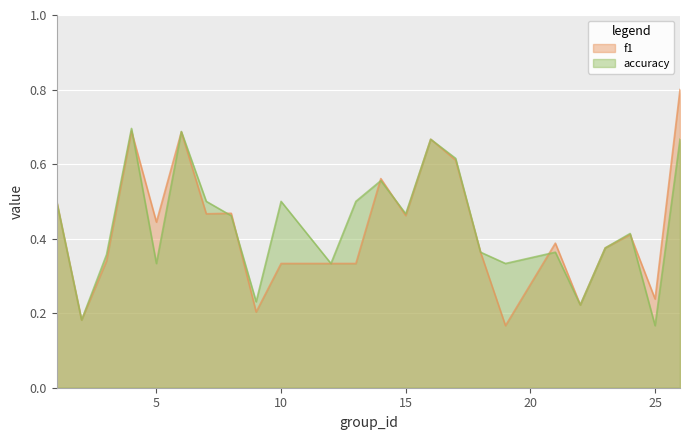

After their last crossing, which series has the higher values: accuracy or f1?

f1